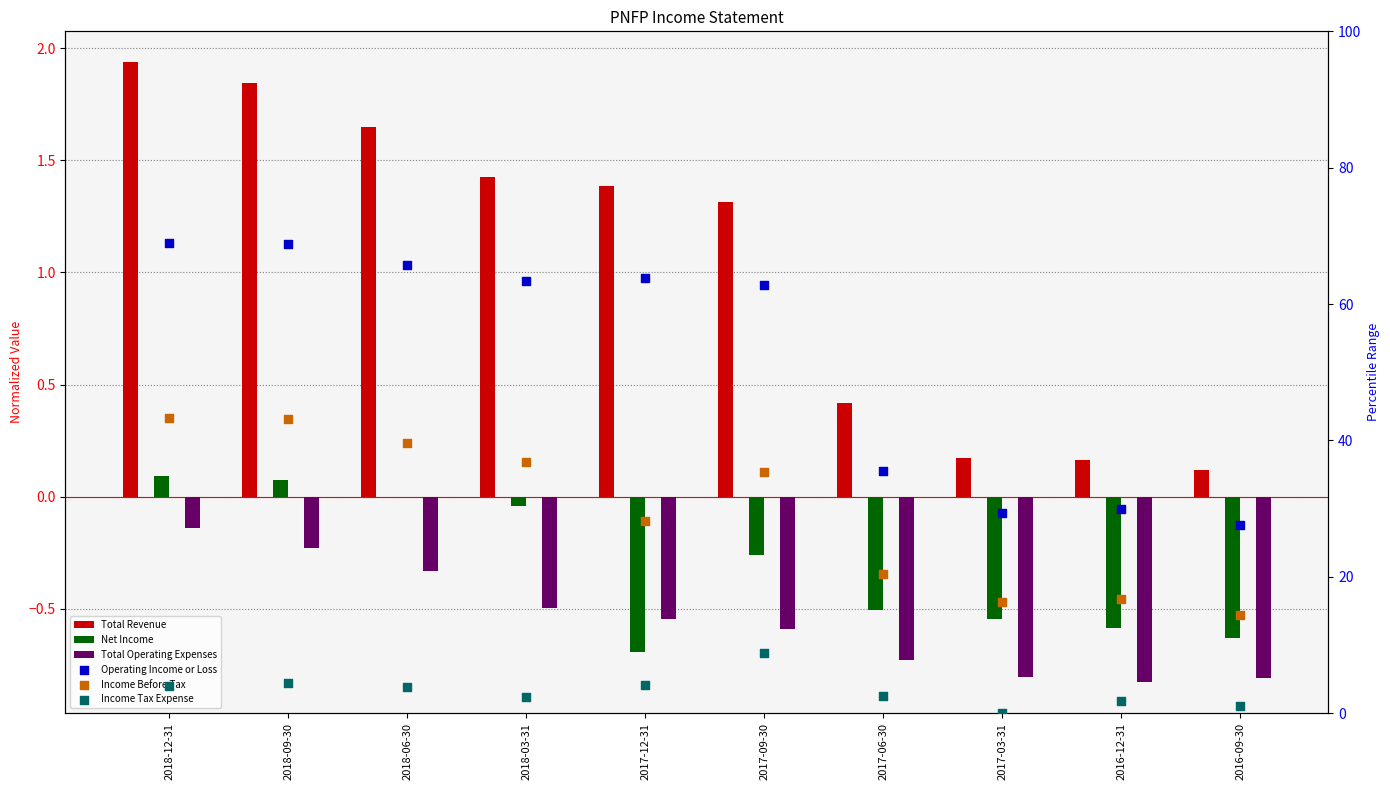

At how many categories does at least one series exceed 38?

6